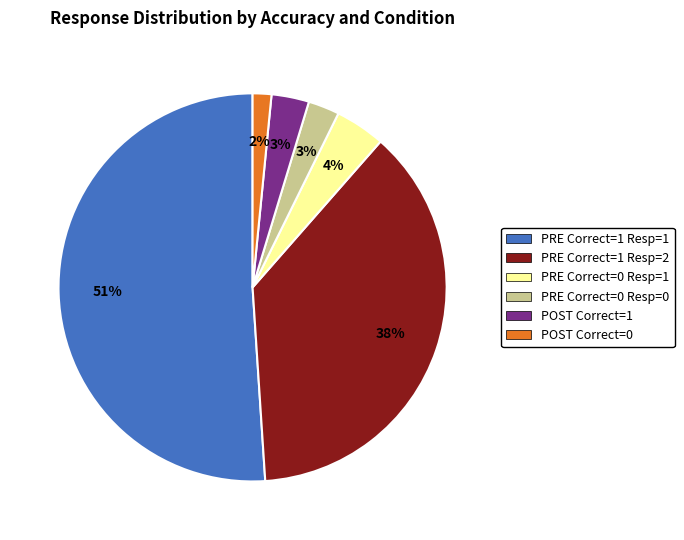

To the nearest percent, what is the difference between the largest and smallest slice percentages?

49%